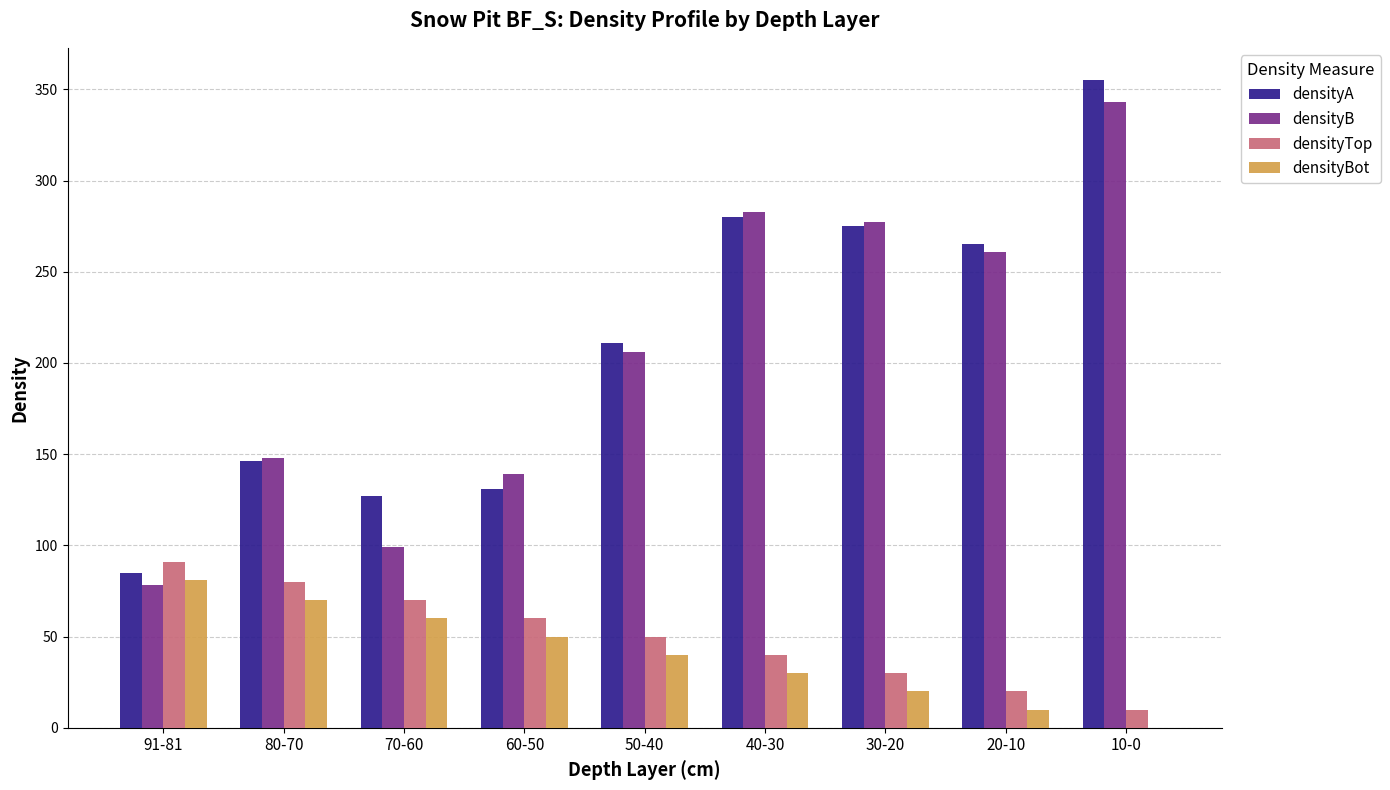

Reading left to right, what are all the values shown in this chart?

densityA: 91-81=85	80-70=146	70-60=127	60-50=131	50-40=211	40-30=280	30-20=275	20-10=265	10-0=355
densityB: 91-81=78	80-70=148	70-60=99	60-50=139	50-40=206	40-30=283	30-20=277	20-10=261	10-0=343
densityTop: 91-81=91	80-70=80	70-60=70	60-50=60	50-40=50	40-30=40	30-20=30	20-10=20	10-0=10
densityBot: 91-81=81	80-70=70	70-60=60	60-50=50	50-40=40	40-30=30	30-20=20	20-10=10	10-0=0